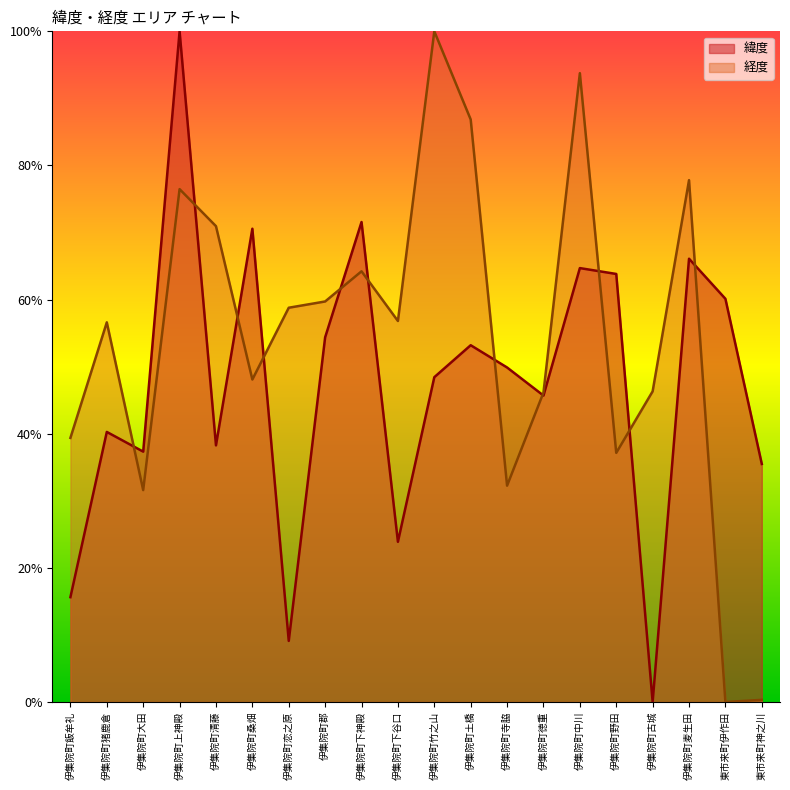

Rank the series at 伊集院町中川 from lowest to highest value.

緯度, 経度